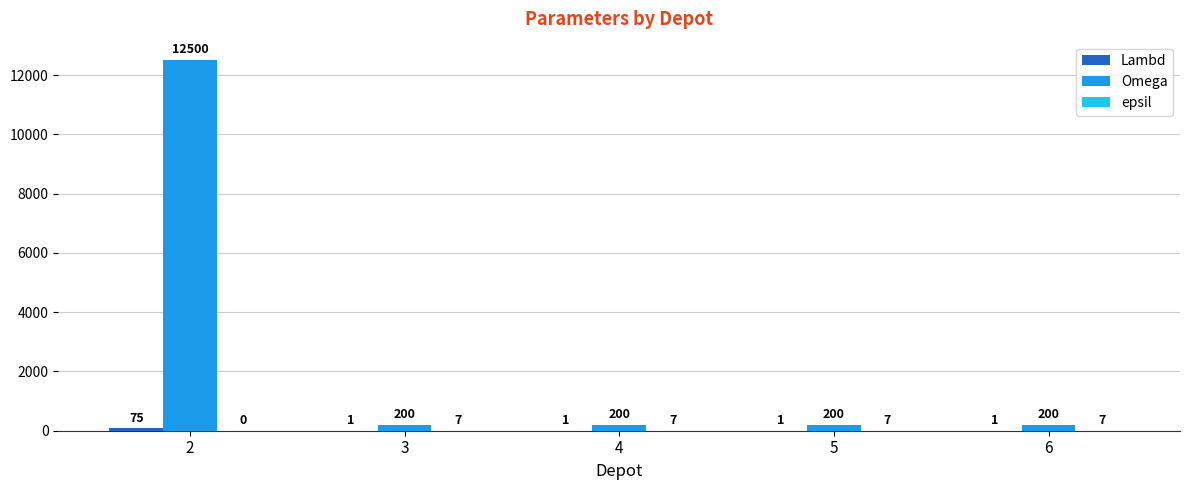

What is the maximum value shown in the chart?

12500